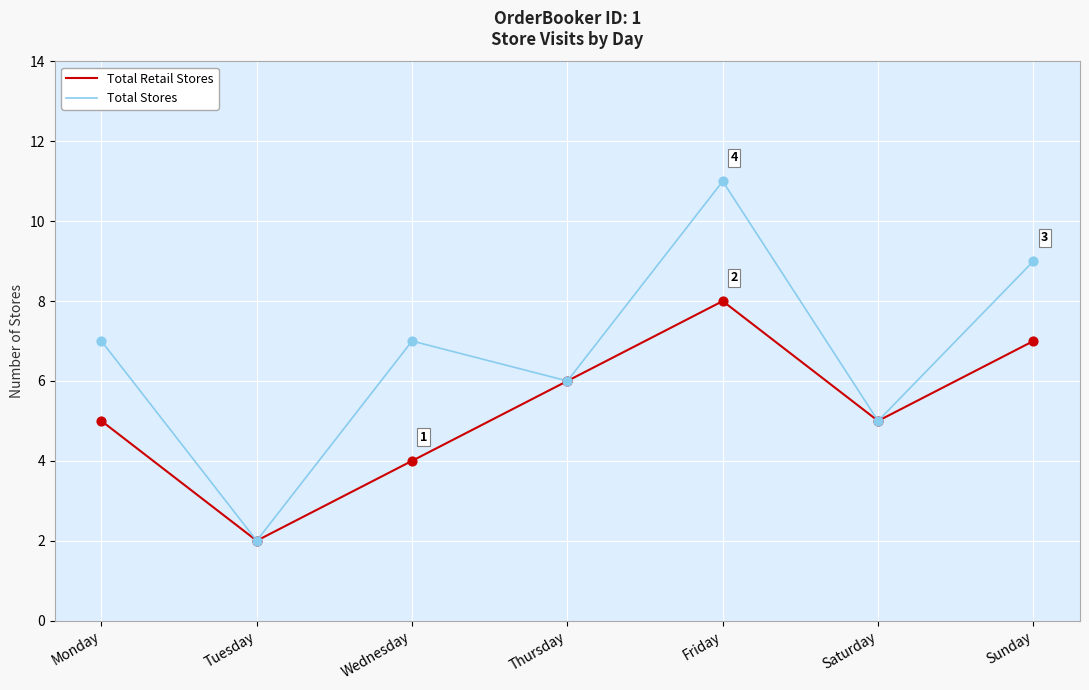

At which category is the sum across all series the highest?

Friday